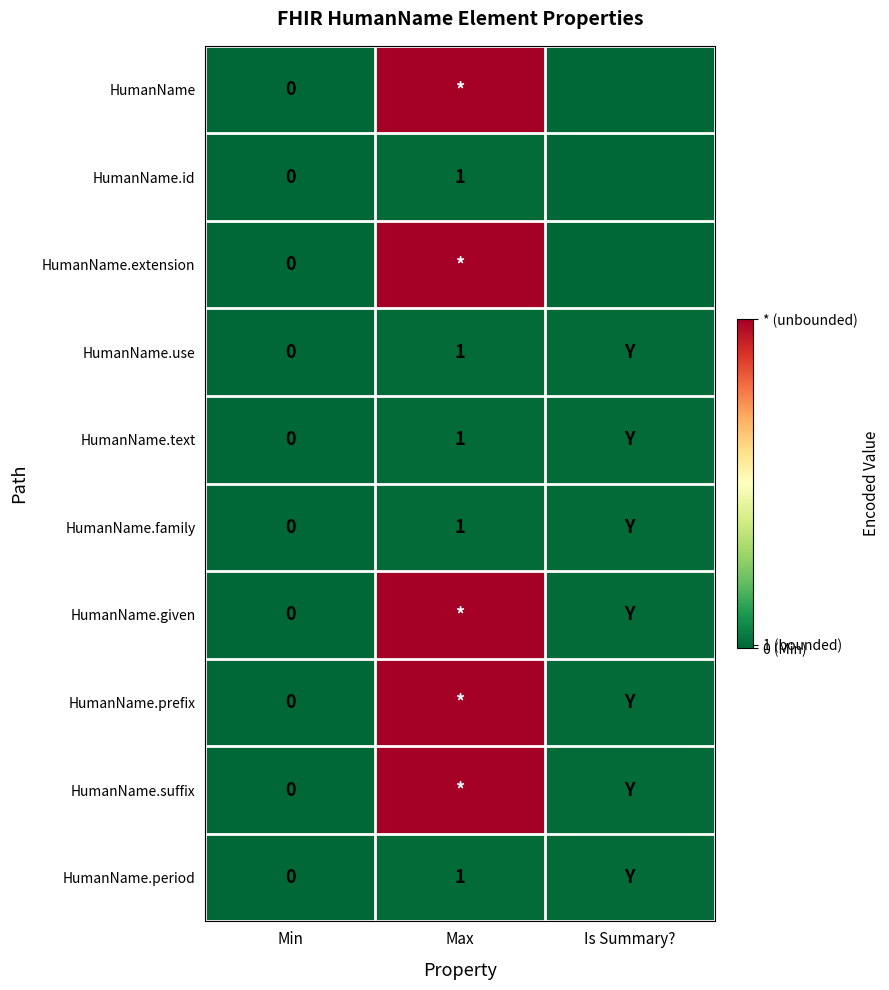

Count the HumanName.period values in the range 0 to 1.

3